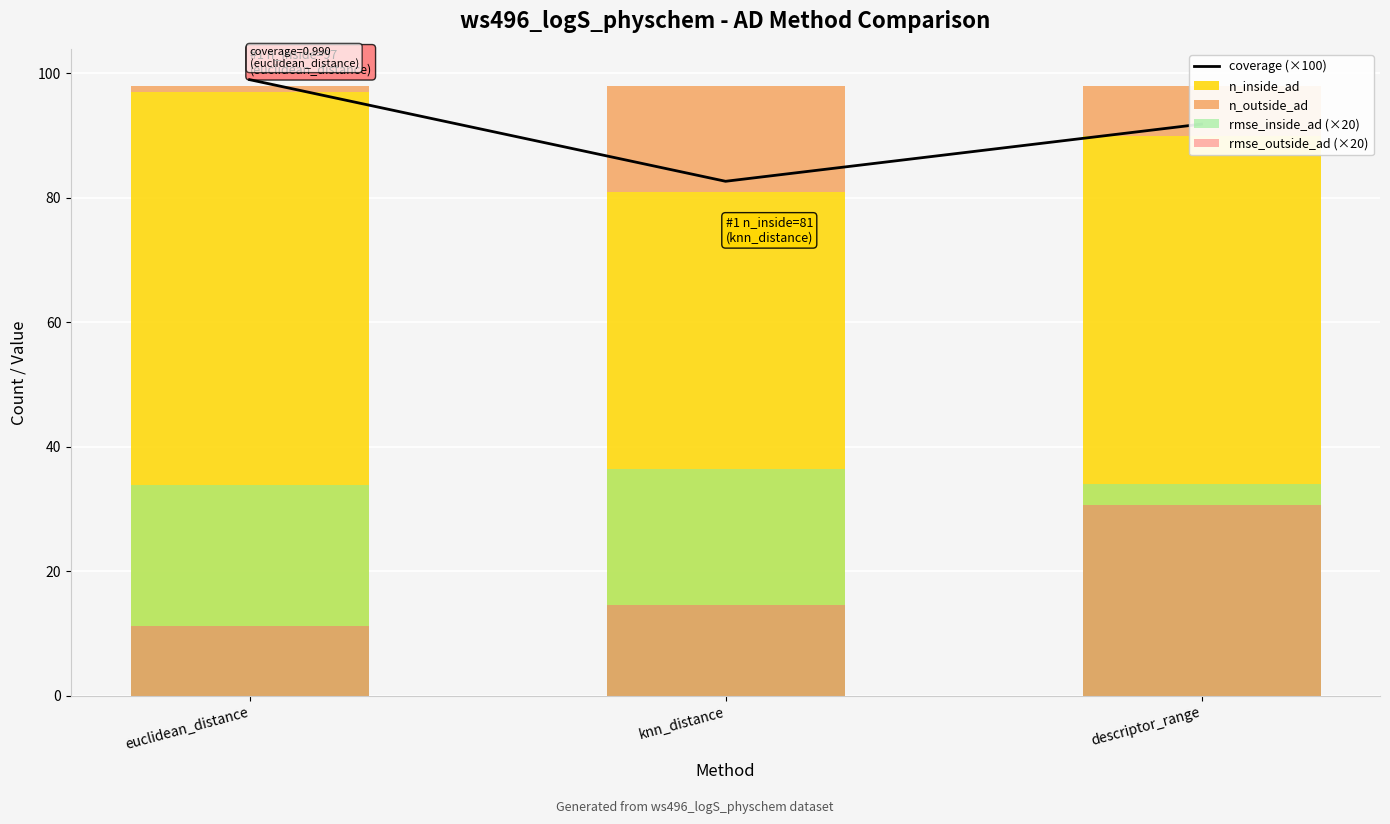

Which series has the widest spread of values?

rmse_outside_ad (×20)